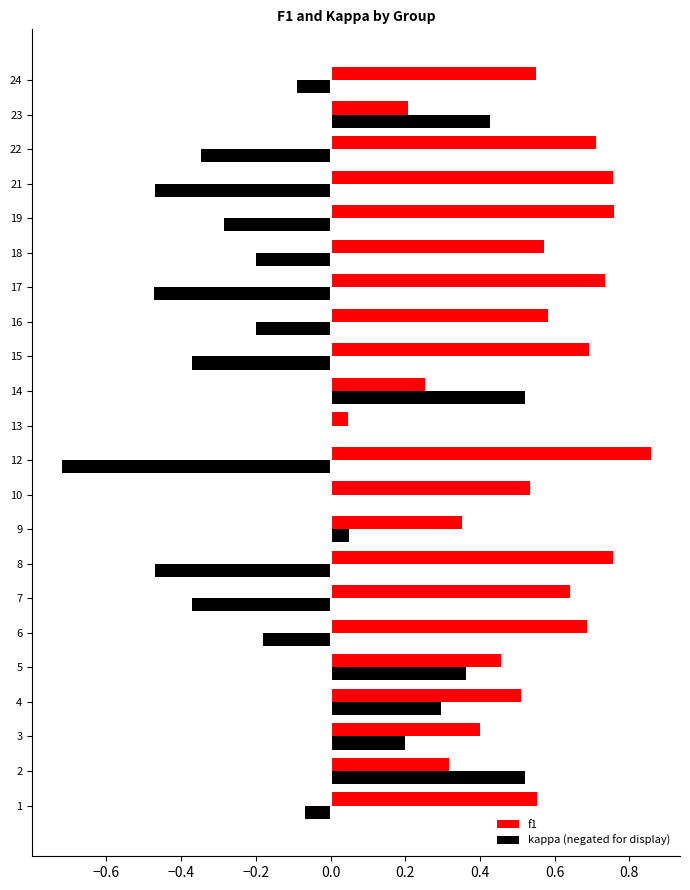

Is it true that f1 equals 0.5 at 5?

True